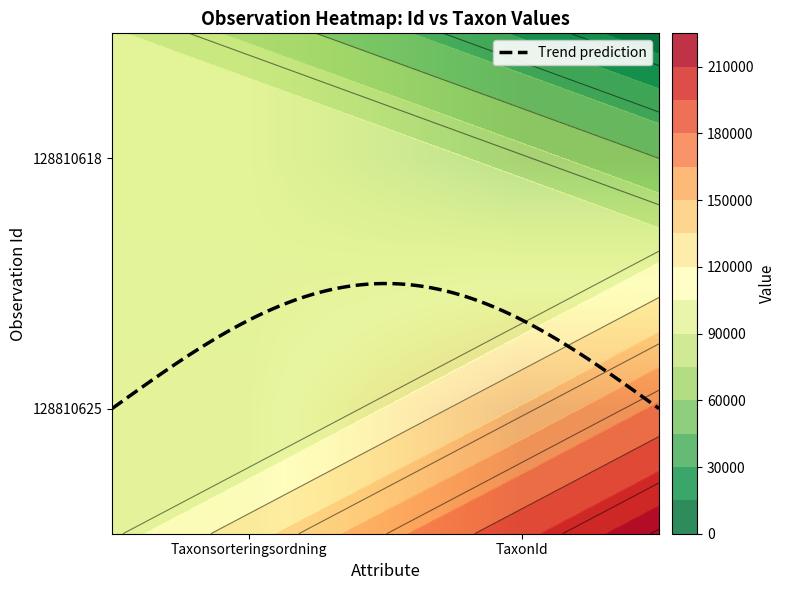

Rank the categories by 128810625 value from highest to lowest.

1, 0